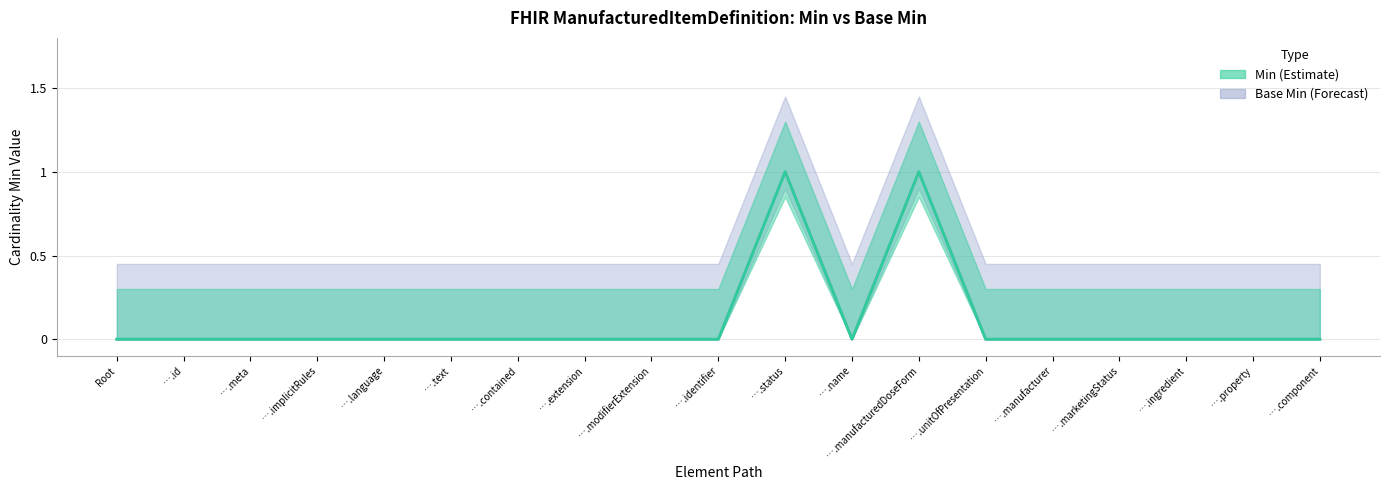

Reading left to right, what are all the values shown in this chart?

Min: 0	0	0	0	0	0	0	0	0	0	1	0	1	0	0	0	0	0	0
Base Min: 0	0	0	0	0	0	0	0	0	0	1	0	1	0	0	0	0	0	0